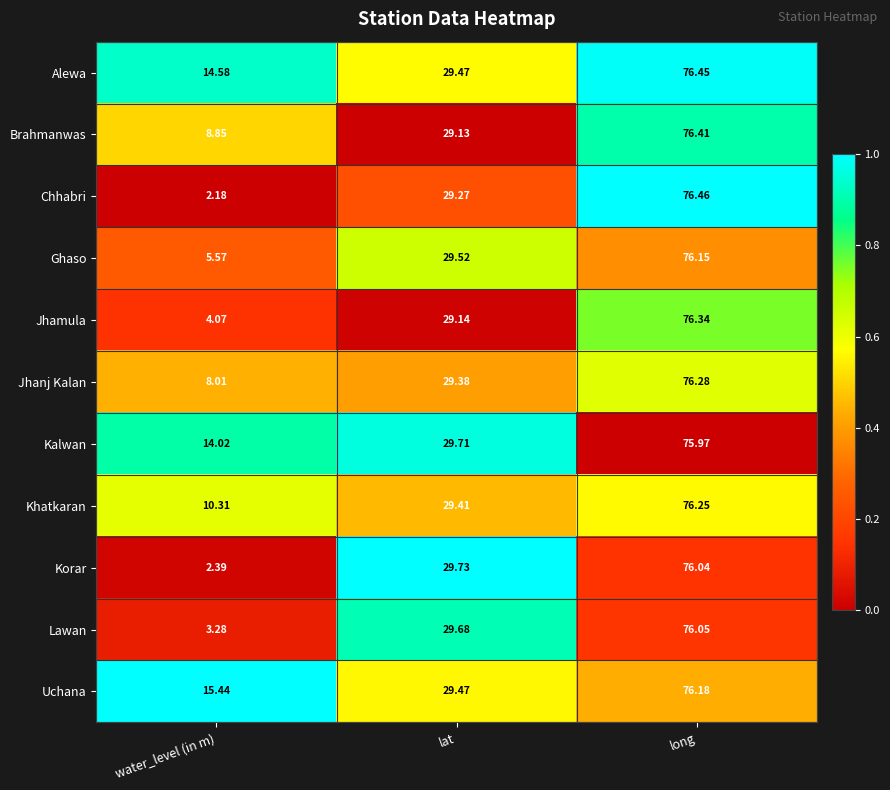

Rank the series at long from highest to lowest value.

Chhabri, Alewa, Brahmanwas, Jhamula, Jhanj Kalan, Khatkaran, Uchana, Ghaso, Lawan, Korar, Kalwan